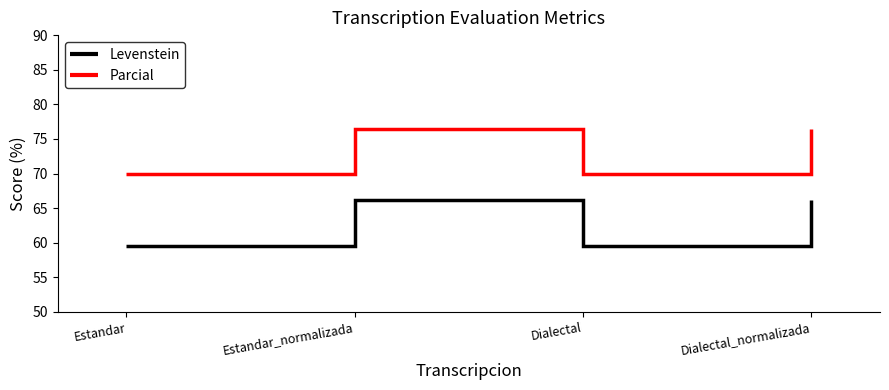

True or false: Levenstein and Parcial intersect in this chart.

False